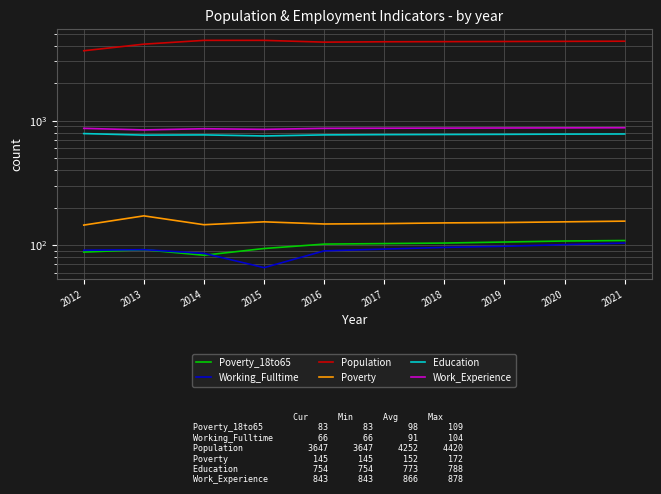

Reading right to left, transcribe all the data shown in this chart.

Poverty_18to65: 2021=109	2020=108	2019=106	2018=104	2017=103	2016=102	2015=94	2014=83	2013=92	2012=88
Working_Fulltime: 2021=104	2020=101	2019=98	2018=96	2017=93	2016=90	2015=66	2014=86	2013=92	2012=91
Population: 2021=4352	2020=4340	2019=4328	2018=4316	2017=4306	2016=4277	2015=4420	2014=4420	2013=4120	2012=3647
Poverty: 2021=156	2020=154	2019=152	2018=151	2017=149	2016=148	2015=154	2014=146	2013=172	2012=145
Education: 2021=782	2020=780	2019=777	2018=775	2017=773	2016=769	2015=754	2014=769	2013=766	2012=788
Work_Experience: 2021=878	2020=876	2019=874	2018=872	2017=870	2016=868	2015=852	2014=862	2013=843	2012=868